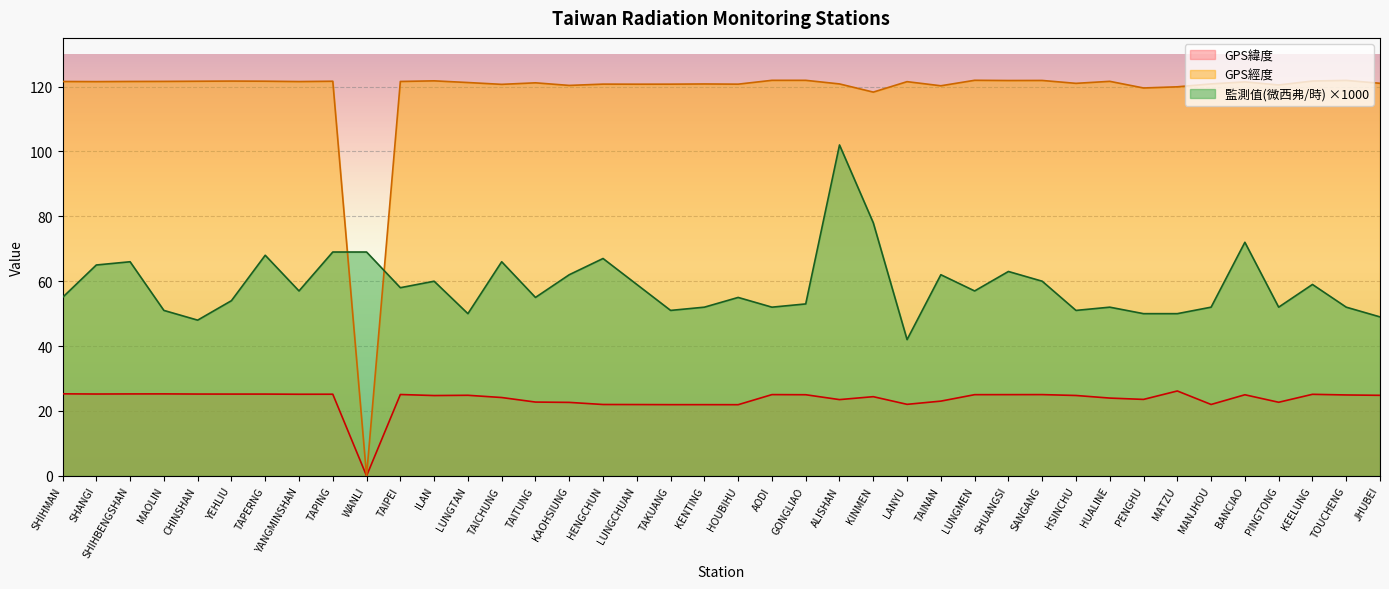

What is the sum of the 監測值(微西弗/時) values at CHINSHAN and KINMEN?

126.0